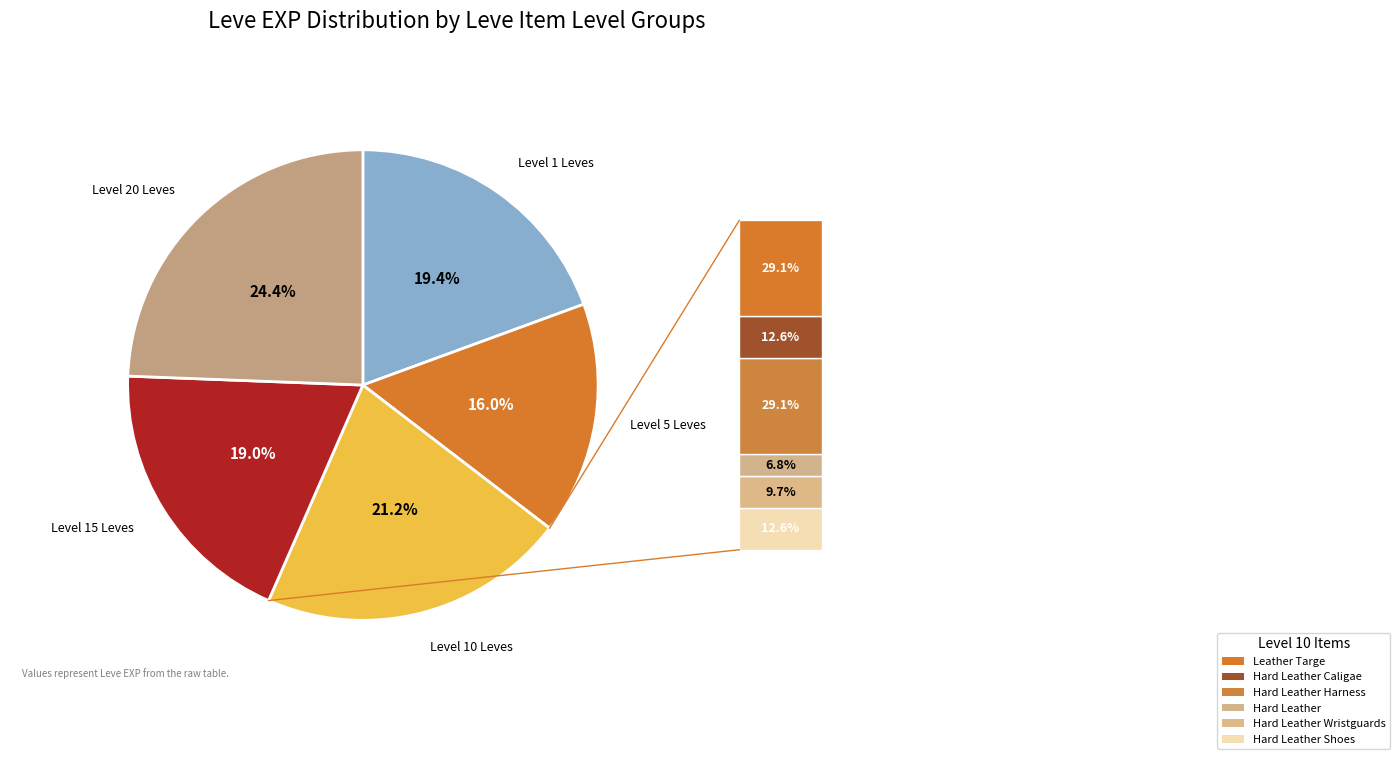

How many segments does this pie chart have?

5